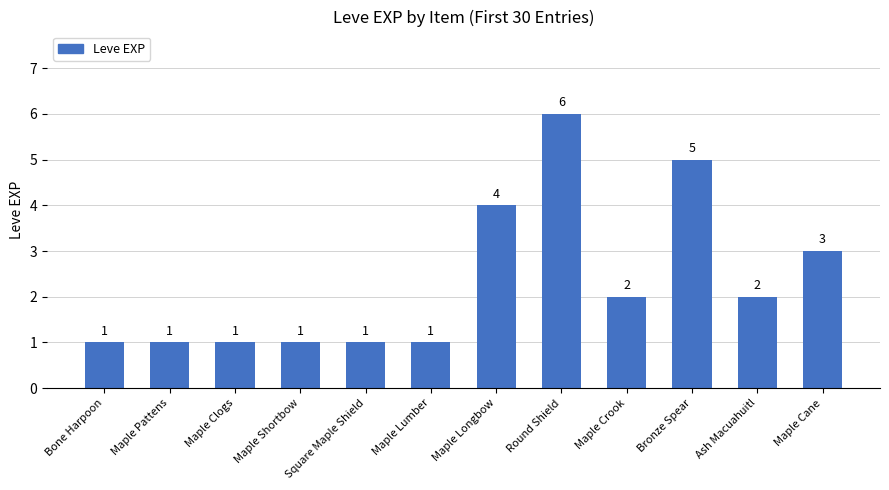

Which has a higher value, Maple Cane or Maple Crook?

Maple Cane